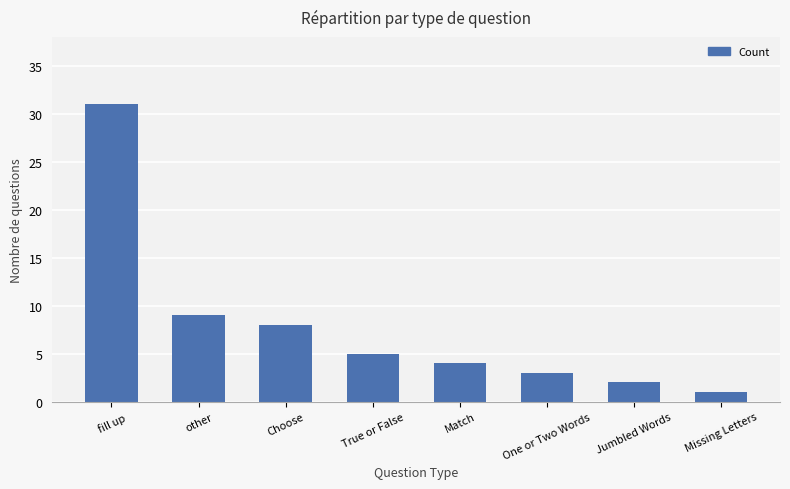

List the labels in order of value, smallest first.

Missing Letters, Jumbled Words, One or Two Words, Match, True or False, Choose, other, fill up